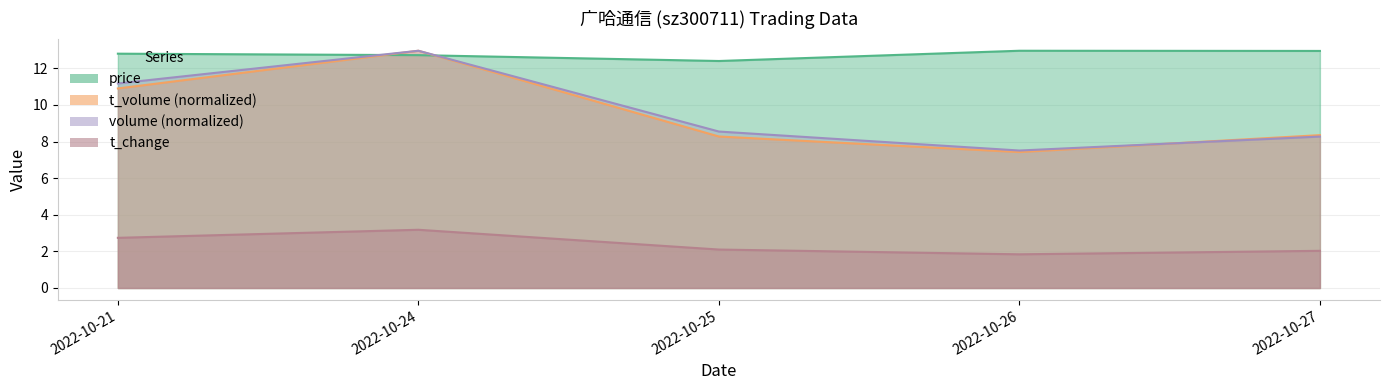

Which label corresponds to the smallest value in the chart?

2022-10-26